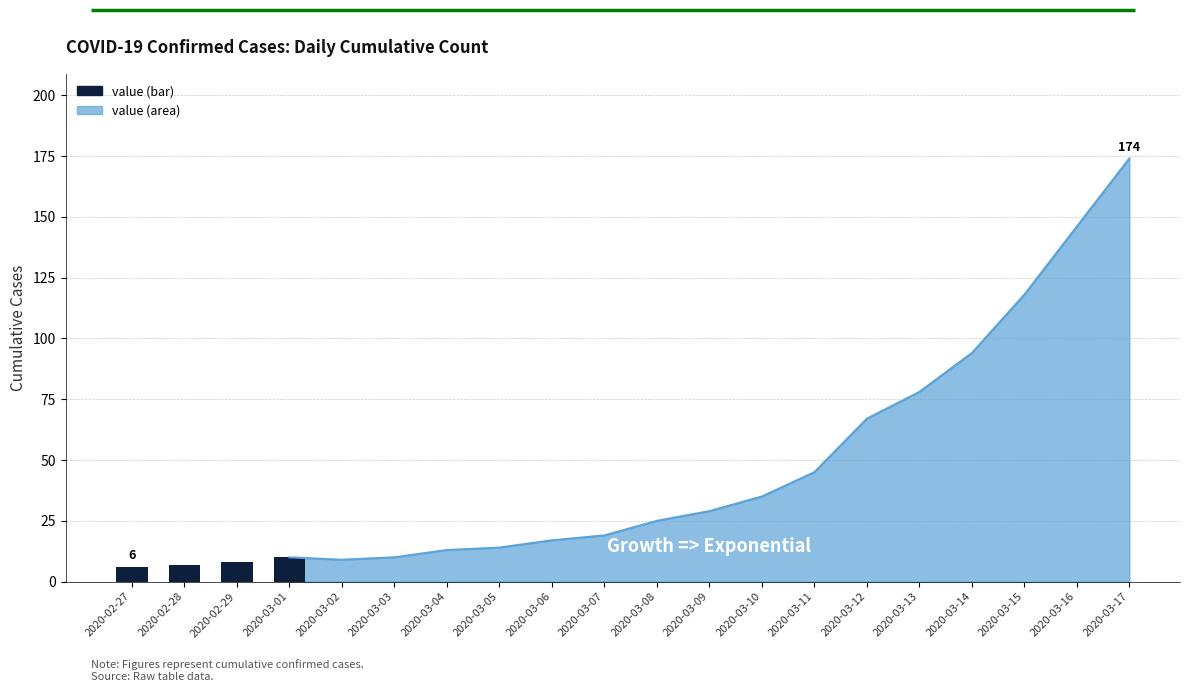

Reading left to right, extract all data points from this chart.

2020-02-27=6	2020-02-28=7	2020-02-29=8	2020-03-01=10	2020-03-02=9	2020-03-03=10	2020-03-04=13	2020-03-05=14	2020-03-06=17	2020-03-07=19	2020-03-08=25	2020-03-09=29	2020-03-10=35	2020-03-11=45	2020-03-12=67	2020-03-13=78	2020-03-14=94	2020-03-15=118	2020-03-16=146	2020-03-17=174